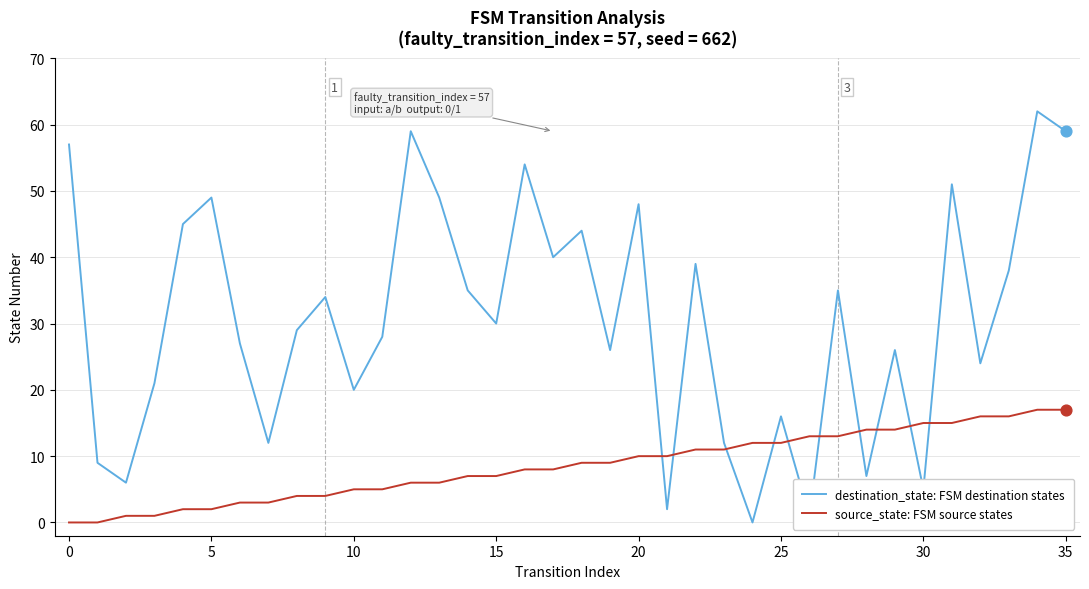

What is the greatest value displayed?

62